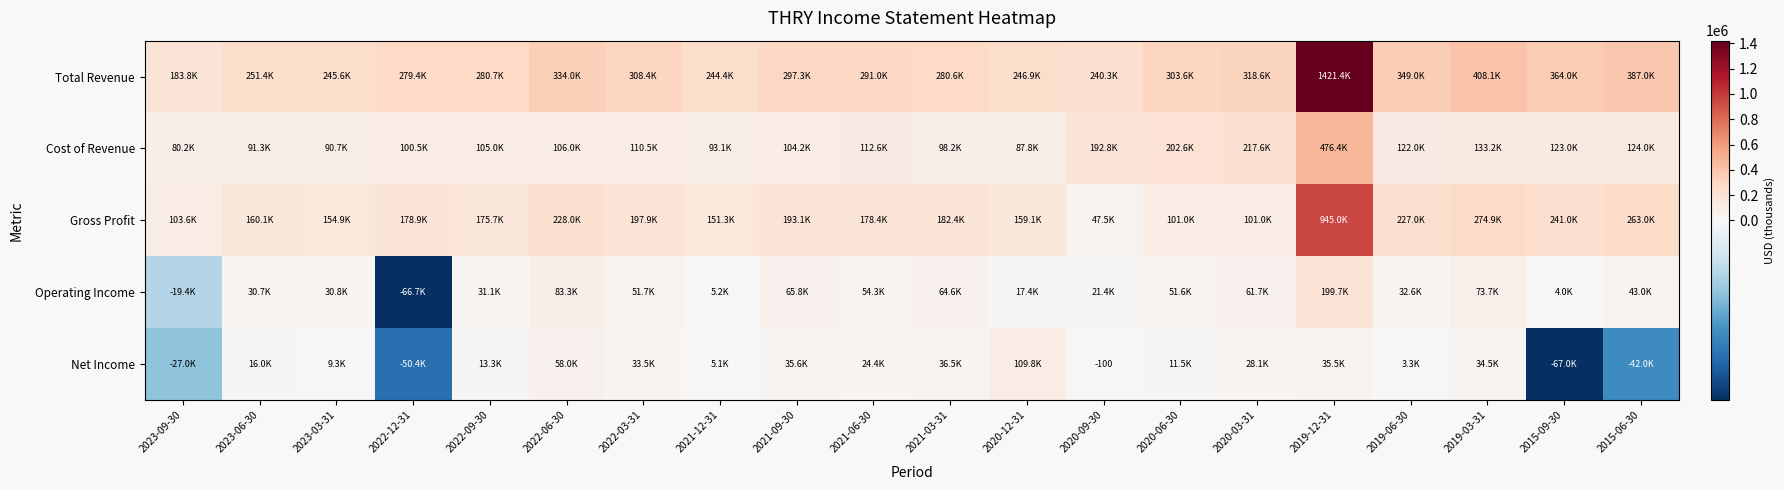

What is the total value across all series at 2023-06-30?

549500